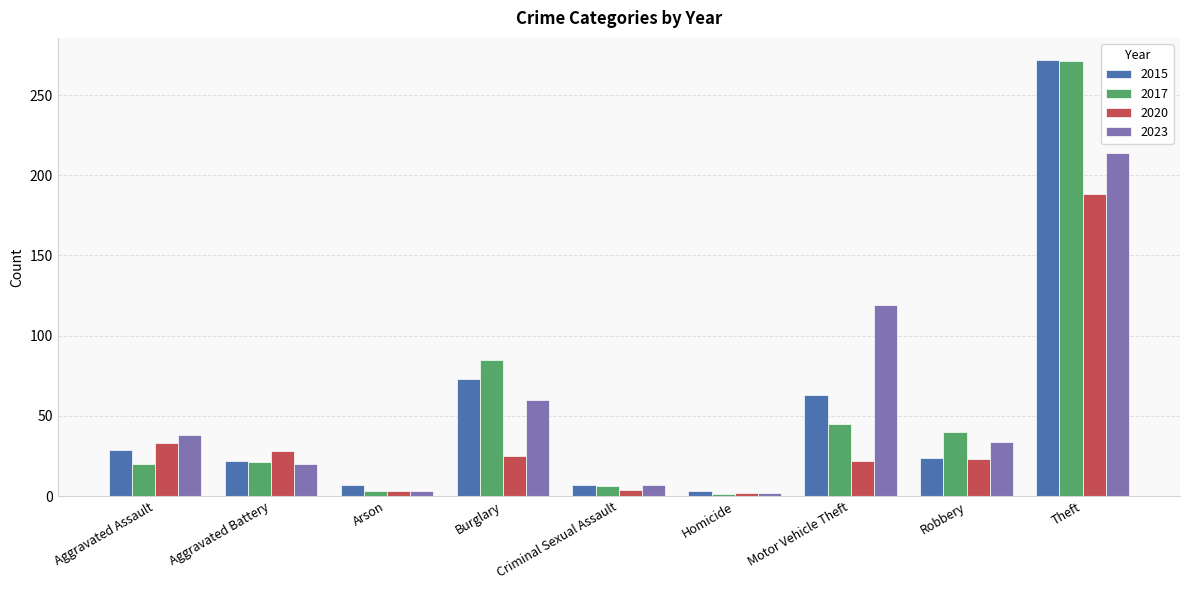

Which category has the highest value in the 2023 series?

Theft